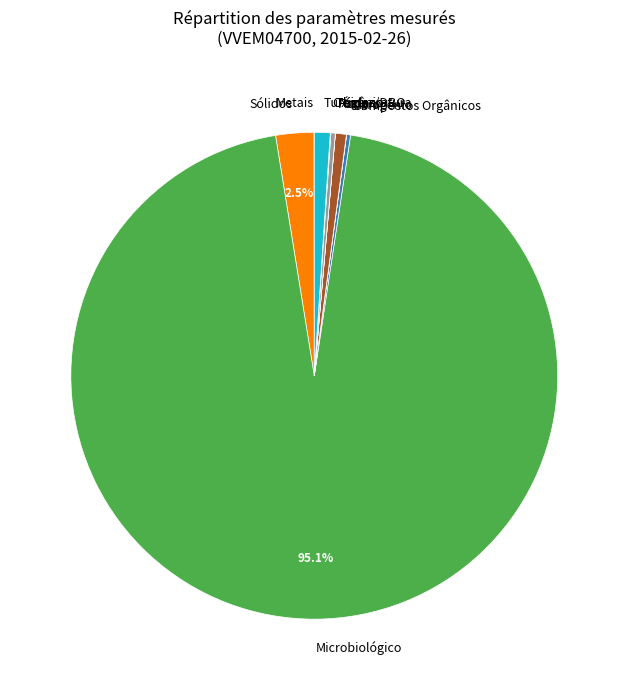

Is there a majority slice in this chart?

Yes